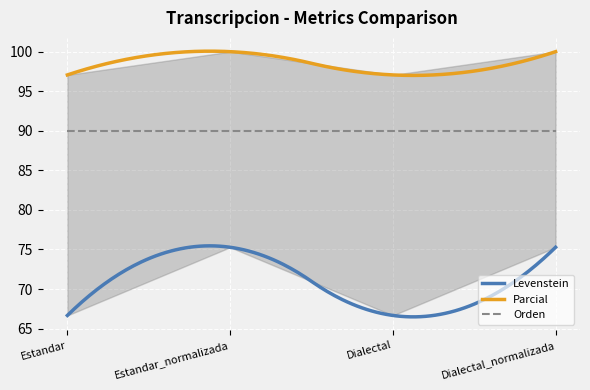

What is the sum of the Parcial values at Estandar_normalizada and Dialectal?

197.1